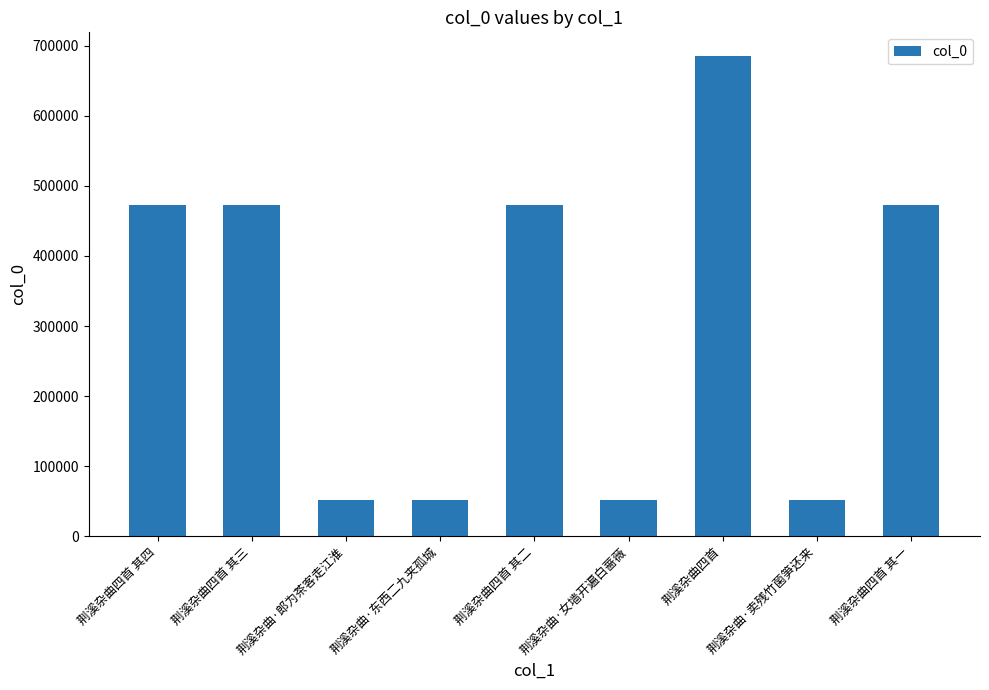

What is the maximum value shown in the chart?

684635